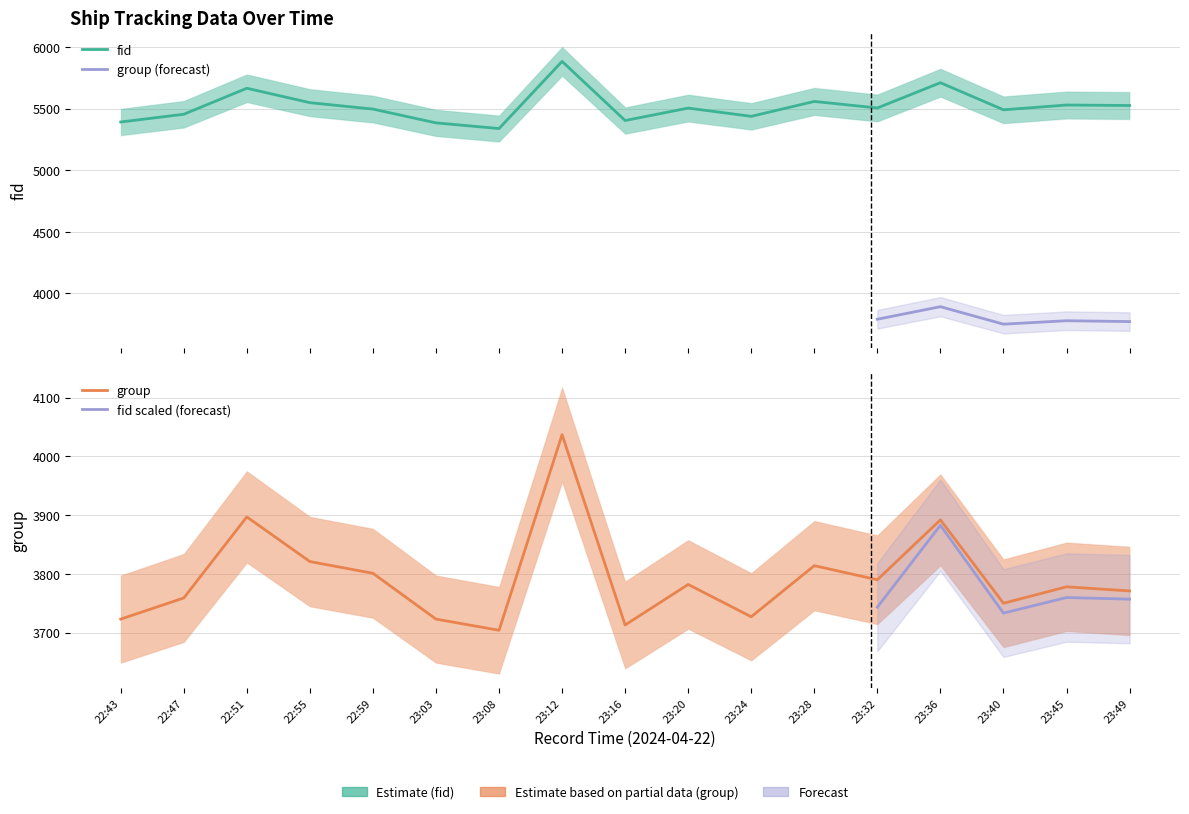

What is the difference between the highest and lowest values at 22:47?

1695